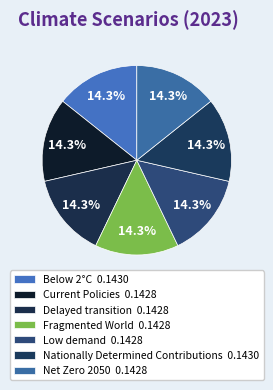

To the nearest percent, what is the average slice percentage?

14%